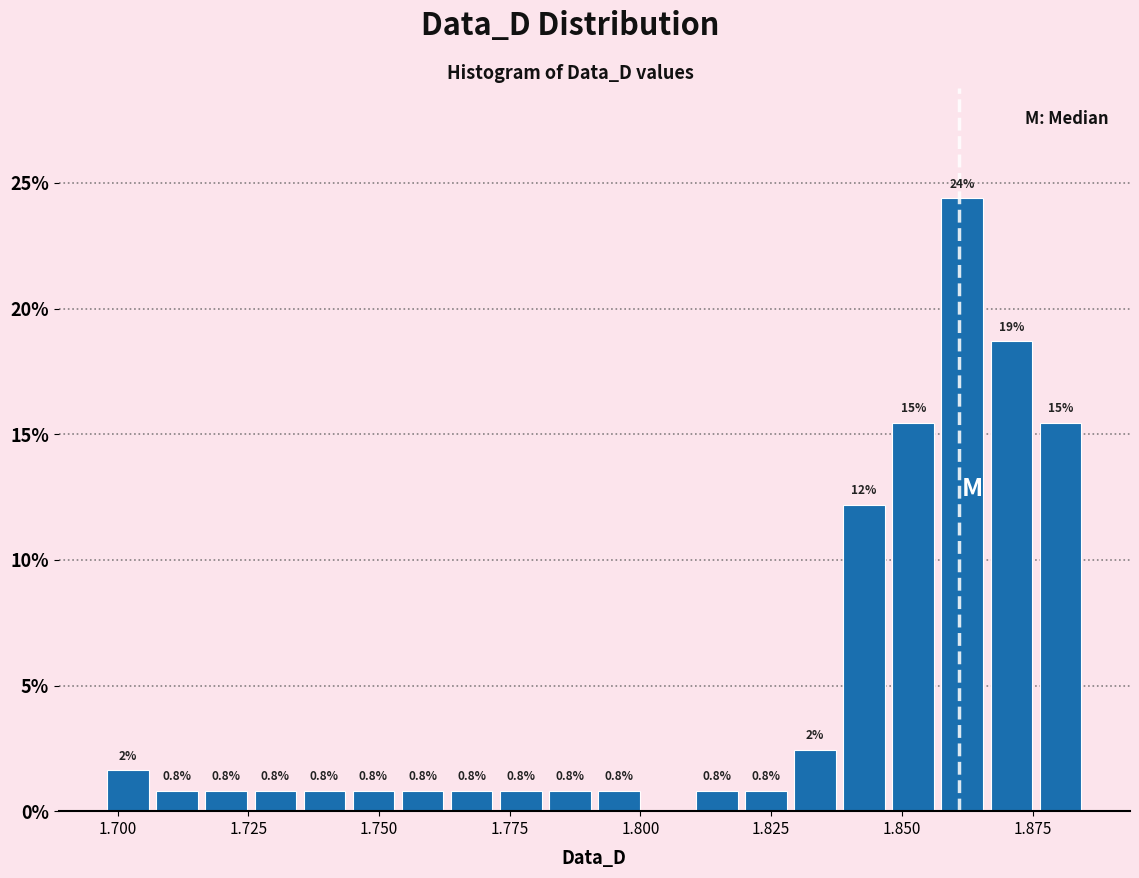

Read against the x-axis, roughly where is the centre of the tallest bar?

1.860